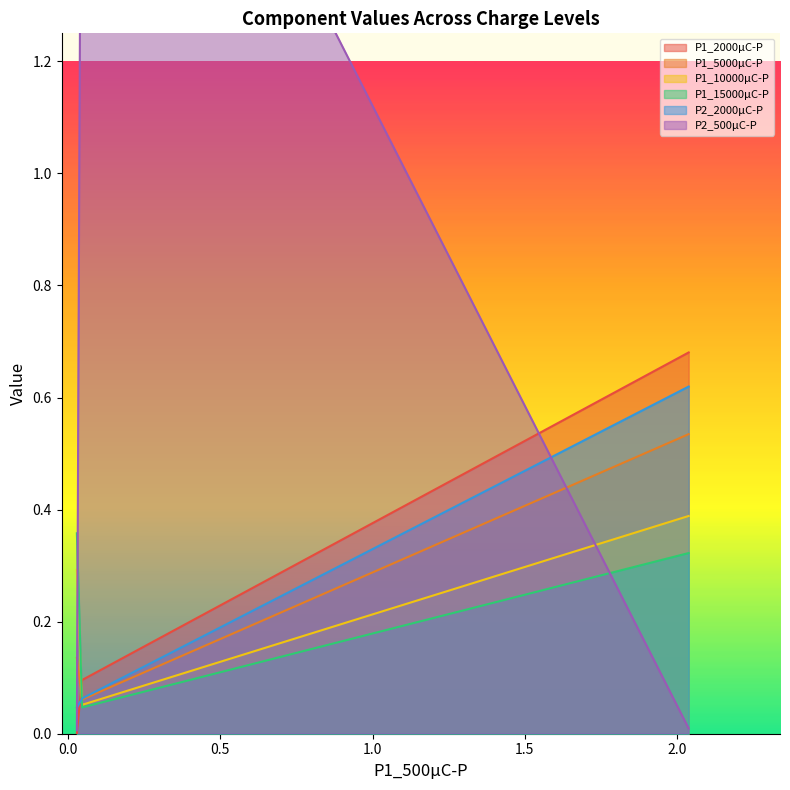

Which category has the lowest value across all series?

0.02868434897711469